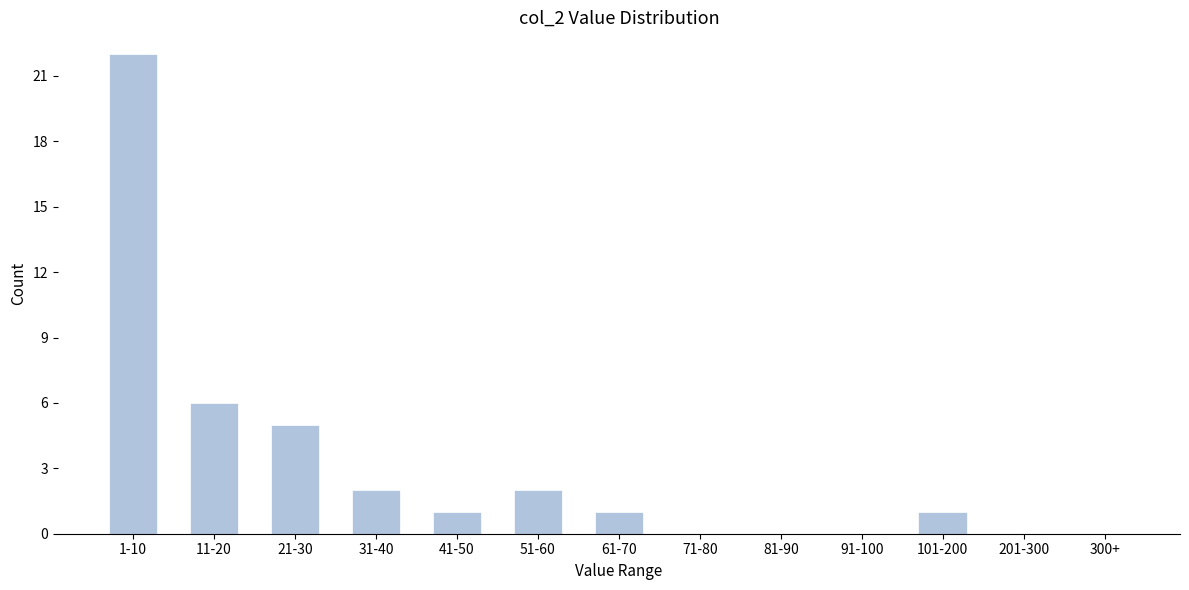

Reading left to right, transcribe all the data shown in this chart.

1-10=22	11-20=6	21-30=5	31-40=2	41-50=1	51-60=2	61-70=1	71-80=0	81-90=0	91-100=0	101-200=1	201-300=0	300+=0